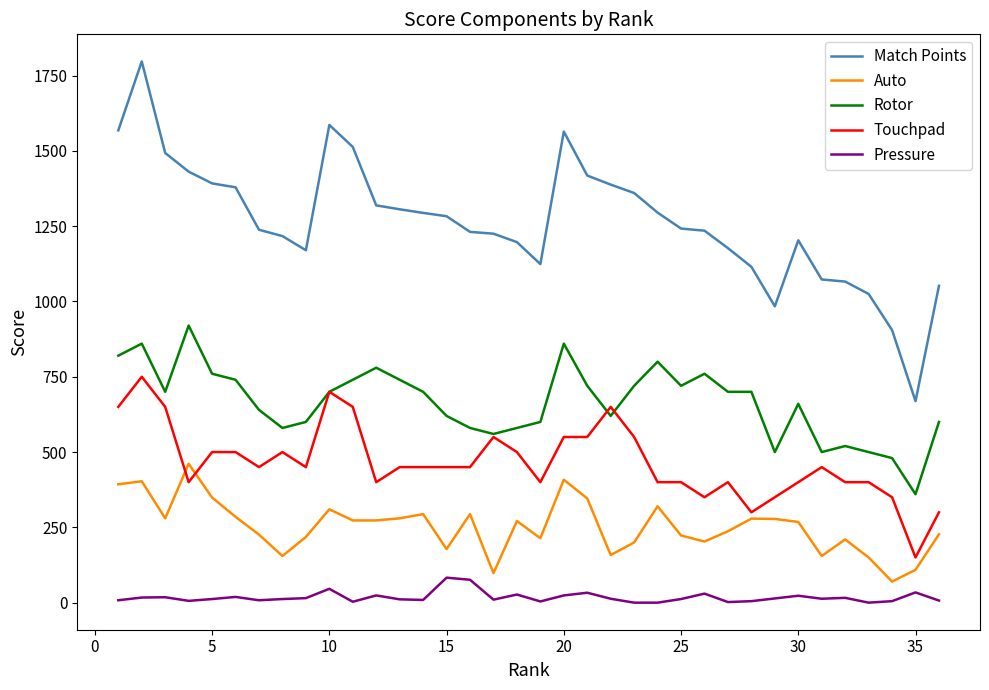

Which series has the largest total across all categories?

Match Points